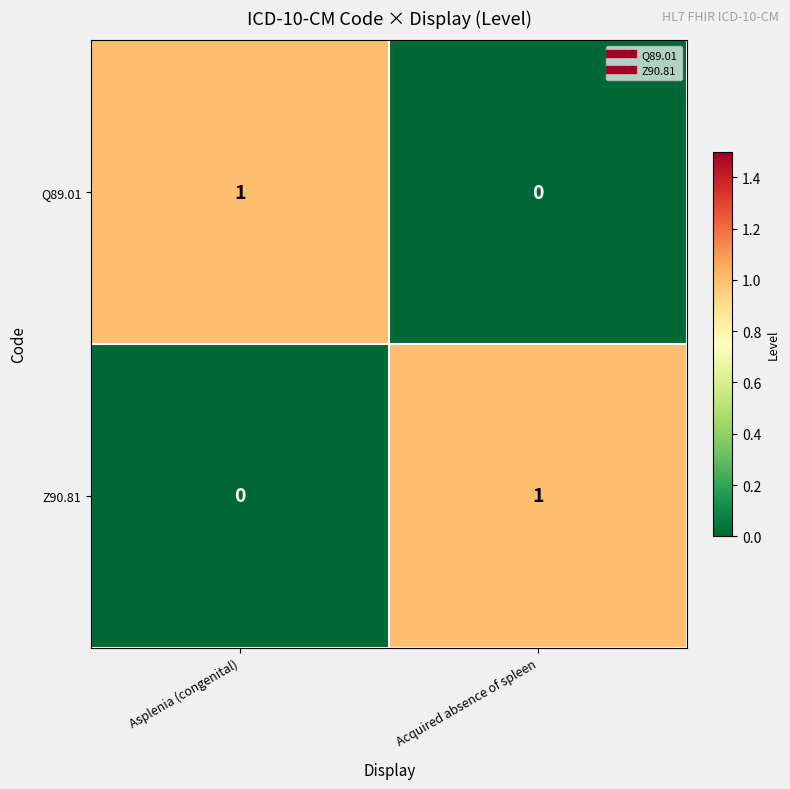

List the labels in order of Q89.01 value, smallest first.

Acquired absence of spleen, Asplenia (congenital)